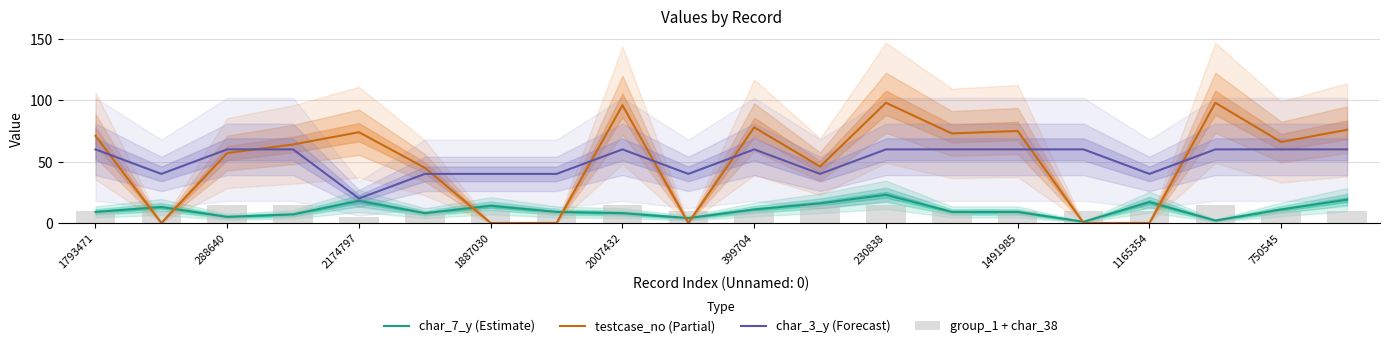

What is the highest value of the char_3_y (Forecast) series?

60